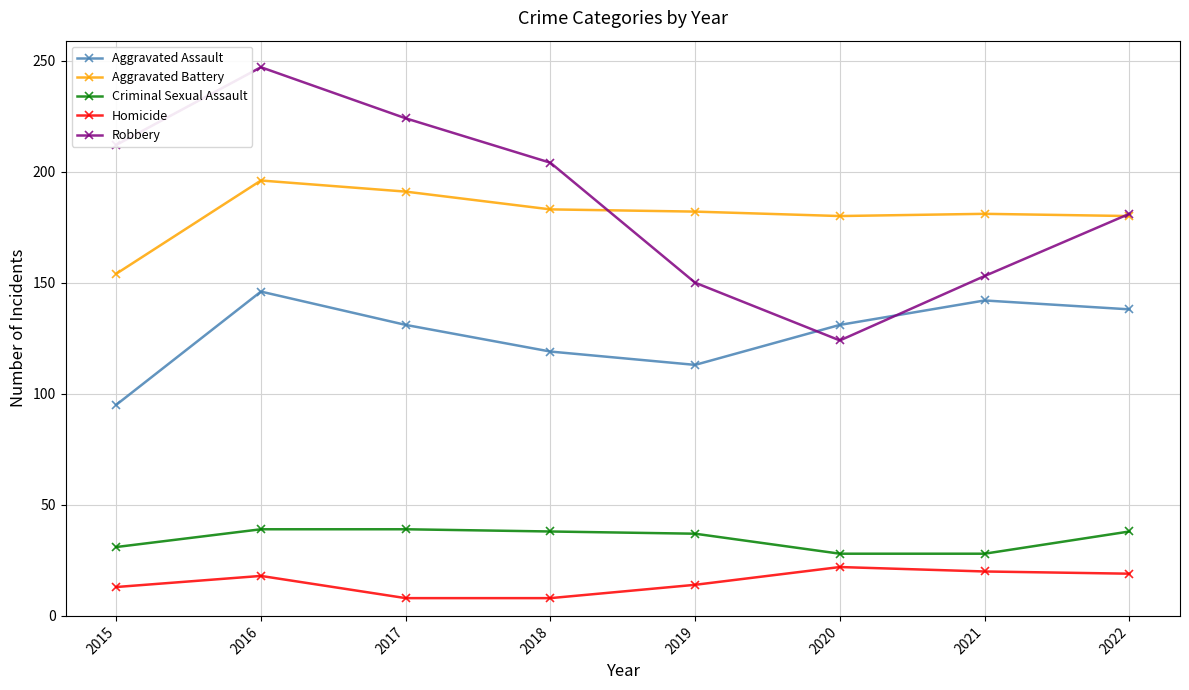

Is it true that Aggravated Battery equals 307 at 2017?

False